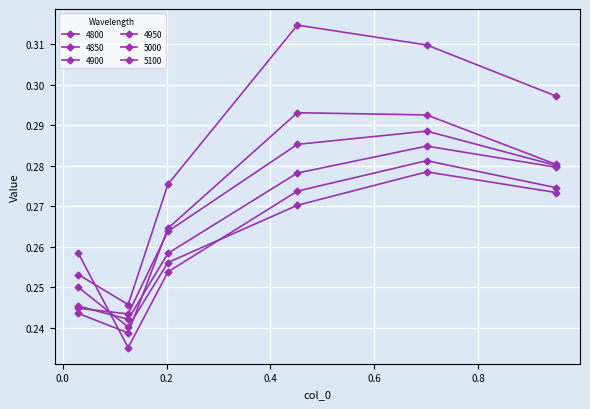

True or false: 5000 and 5100 intersect in this chart.

False